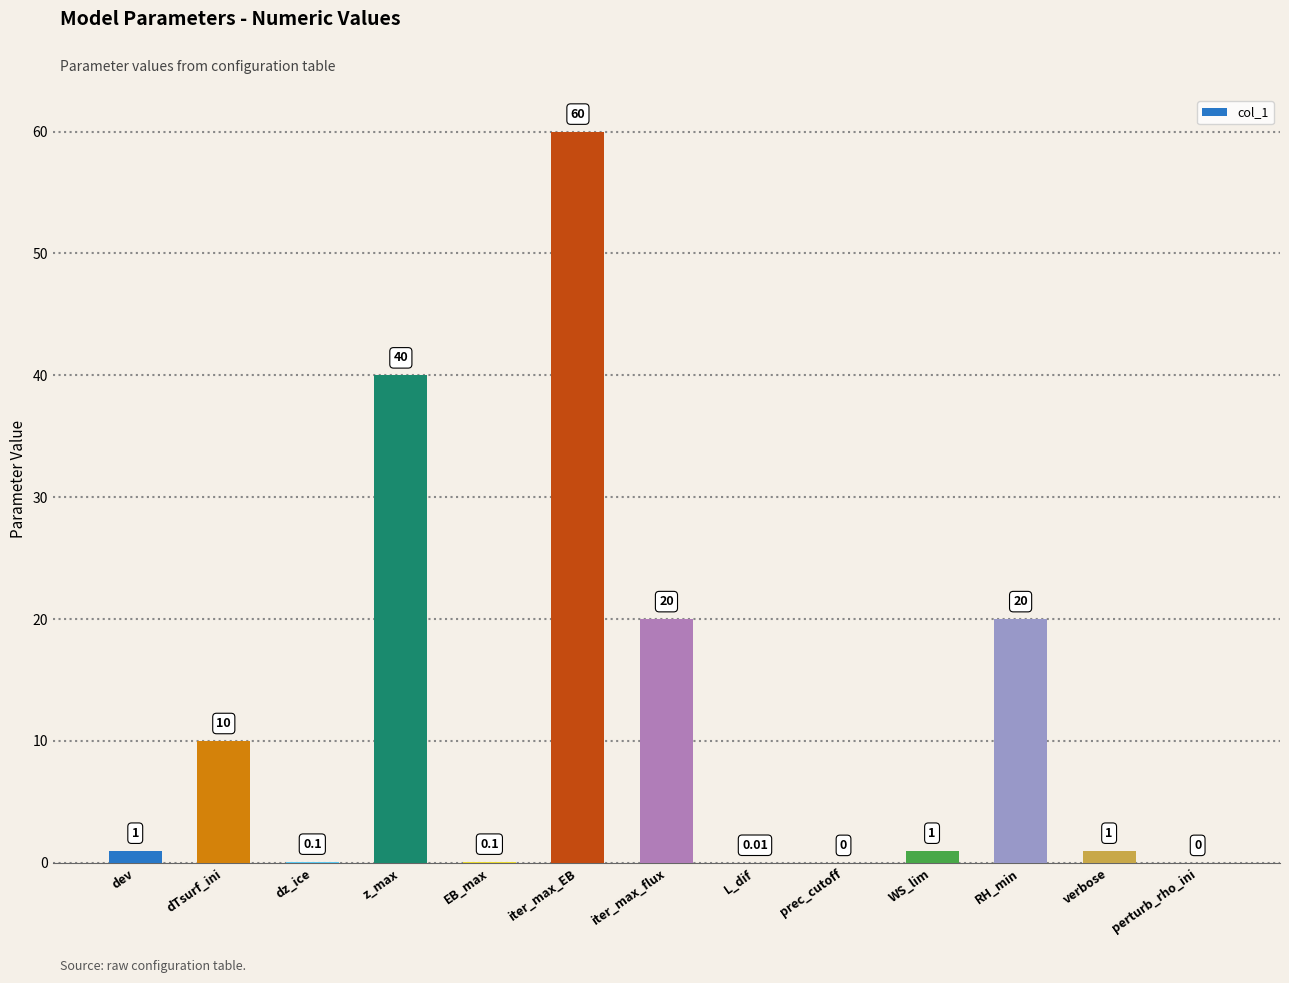

At which category does the chart reach its peak across all series?

iter_max_EB